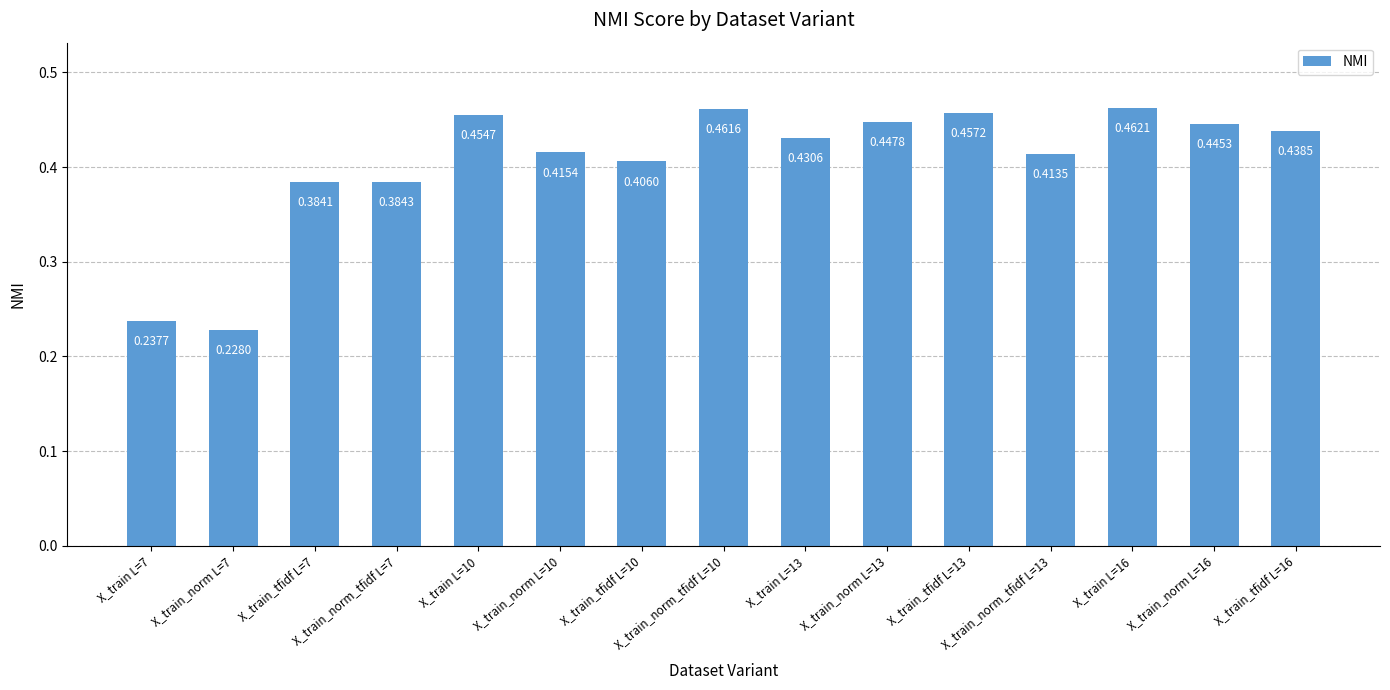

What is the sum of all values?

6.1